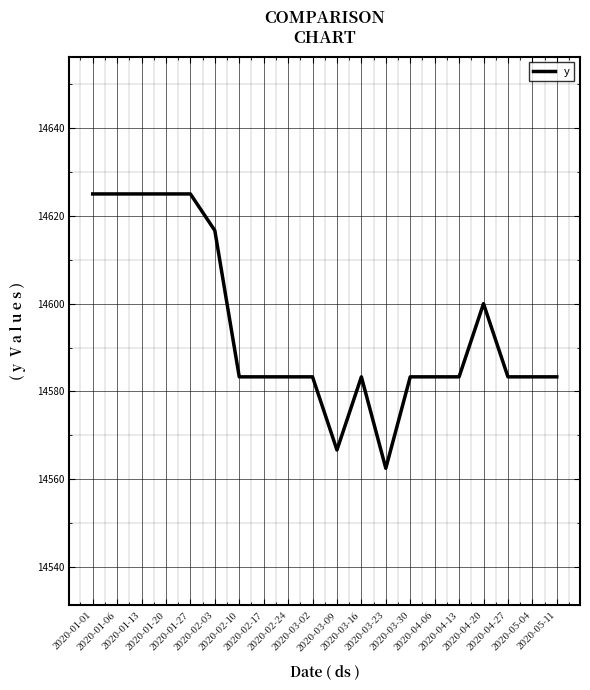

What is the difference between the maximum and minimum values?

62.5